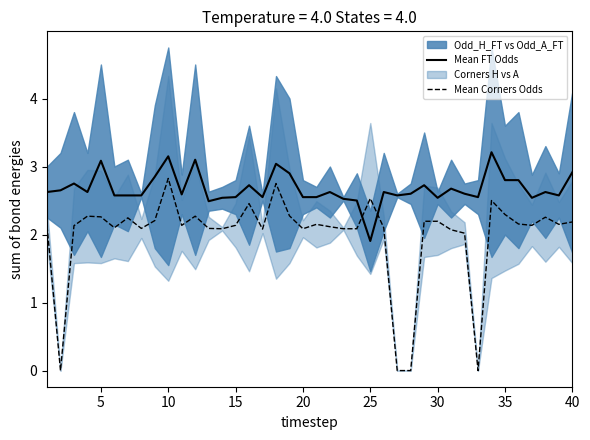

At which label does Mean FT Odds reach its minimum?

25